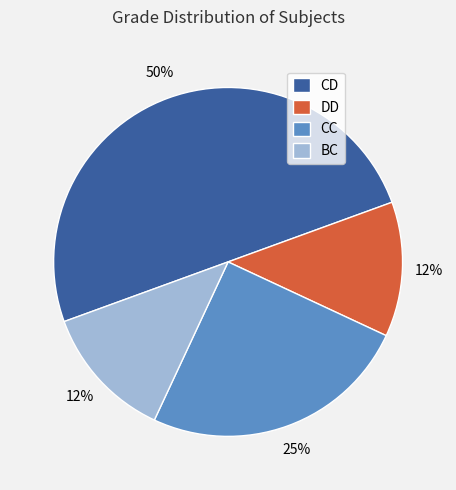

How many segments does this pie chart have?

4